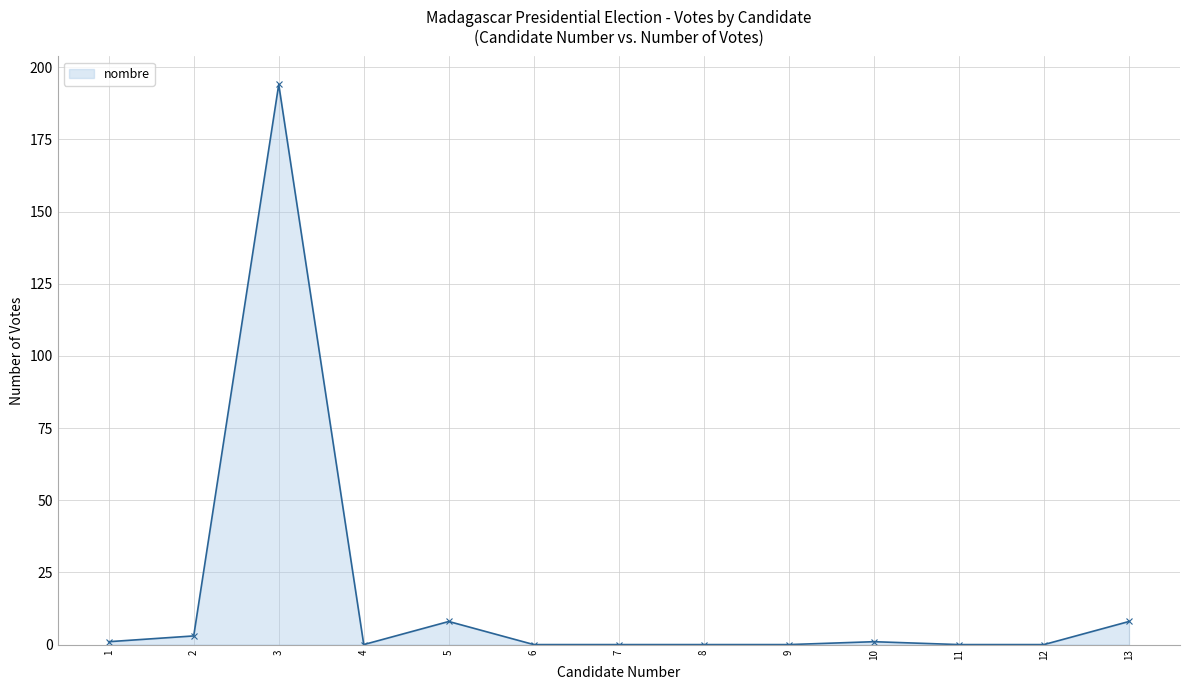

True or false: there are more than 1 points higher than both neighbors.

True